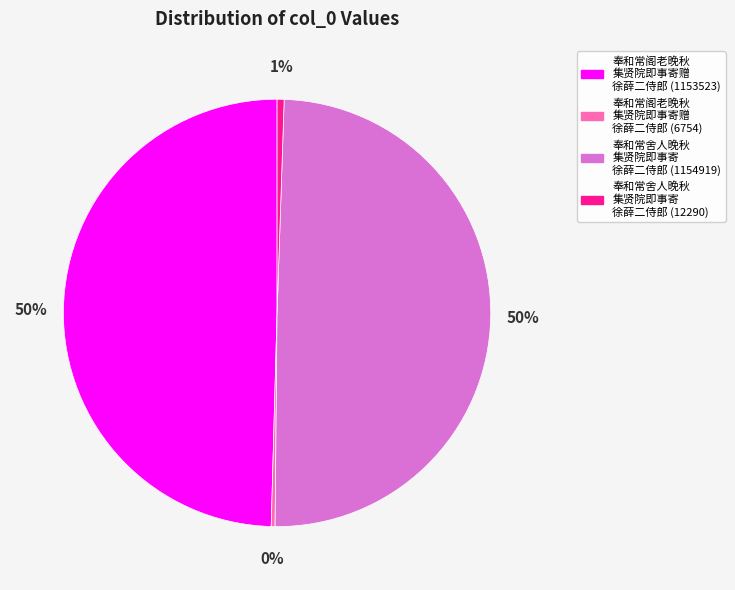

To the nearest percent, what is the average slice percentage?

25%